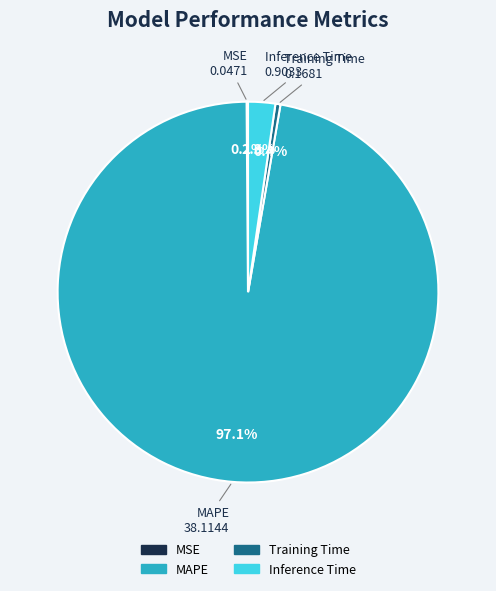

Which slice represents more than half of the pie?

MAPE